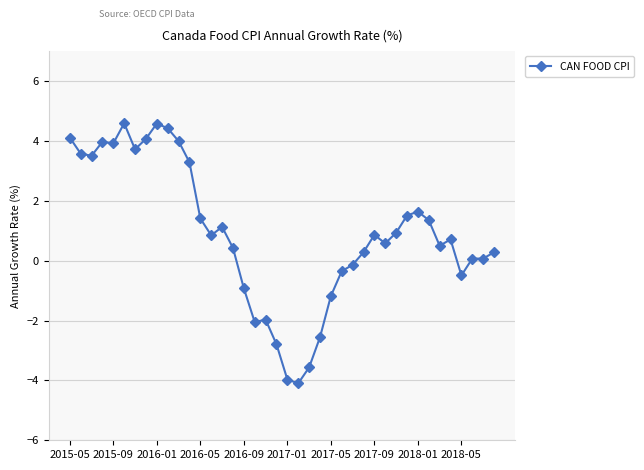

What is the smallest value displayed?

-4.1